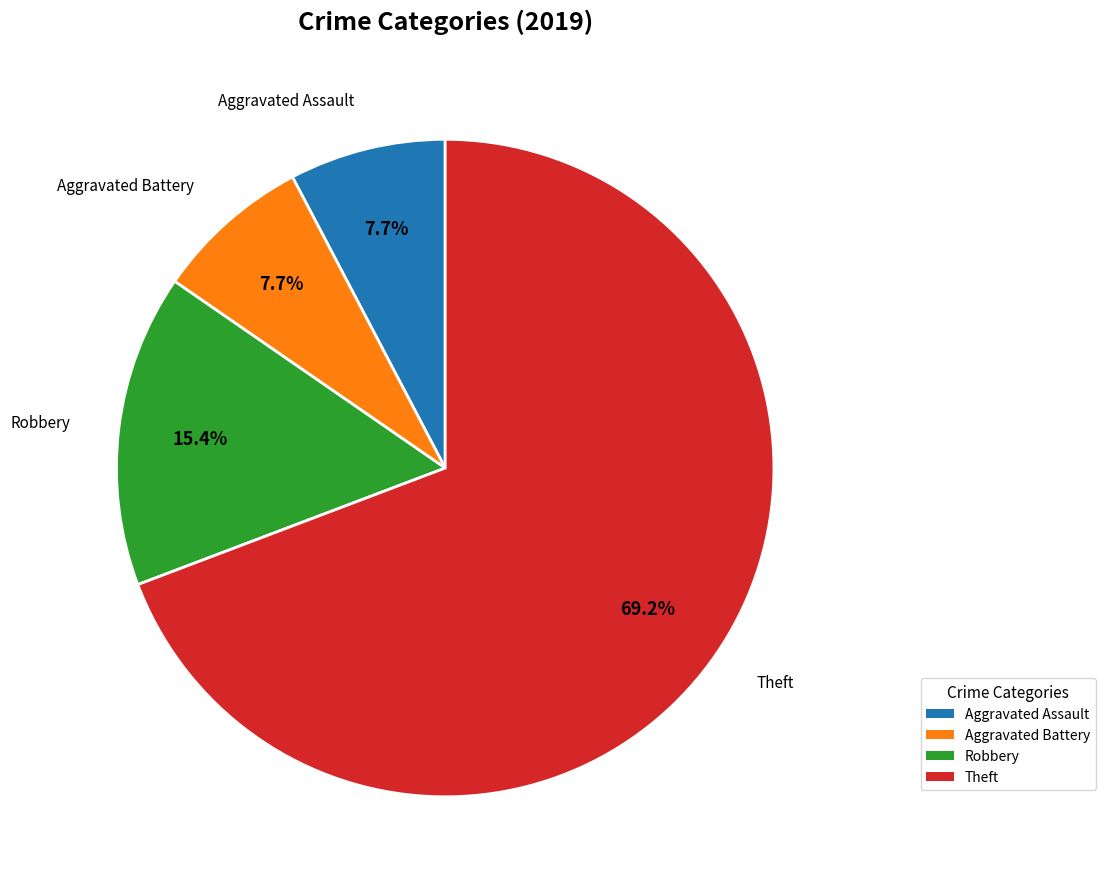

What is the largest slice in the pie chart?

Theft